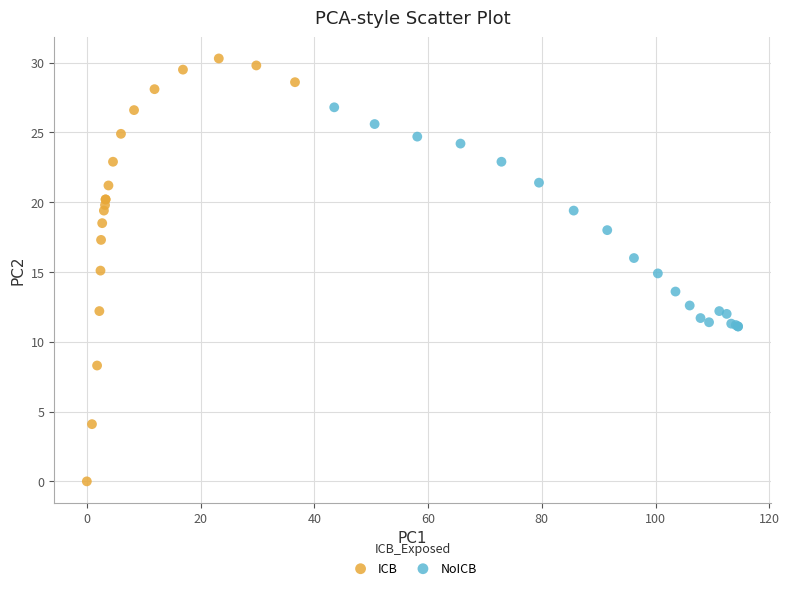

Which series reaches the maximum Y coordinate?

ICB